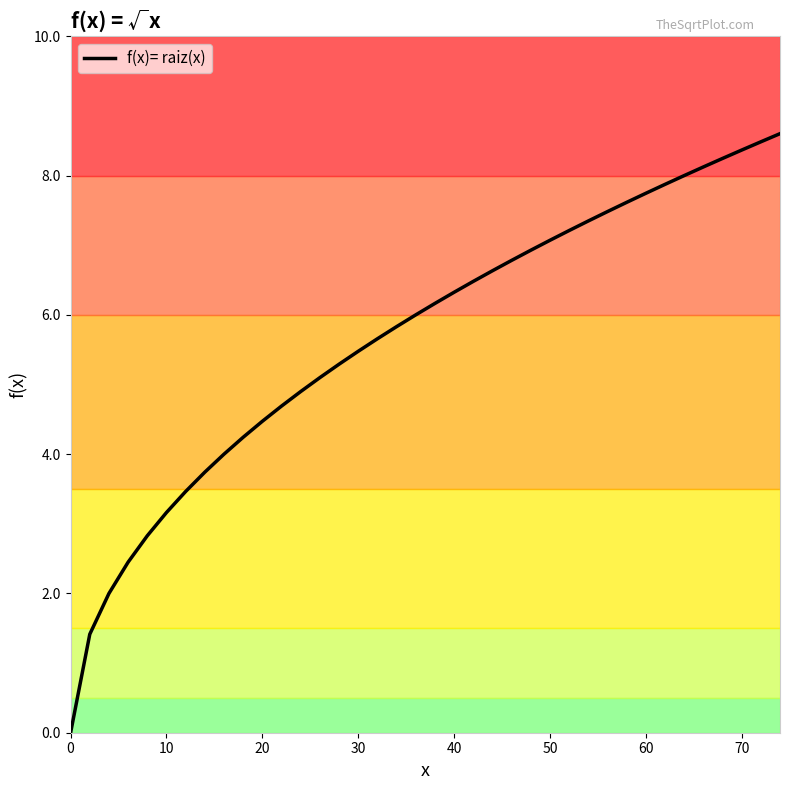

True or false: f(x)= raiz(x) has a value of 5.7 at 10.

False